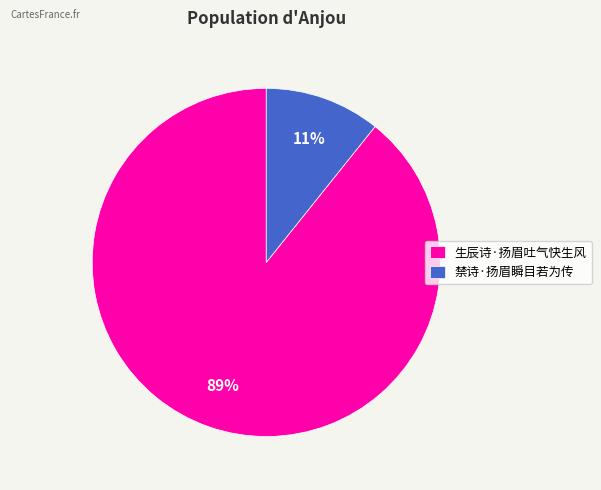

To the nearest percent, what is the average slice percentage?

50%